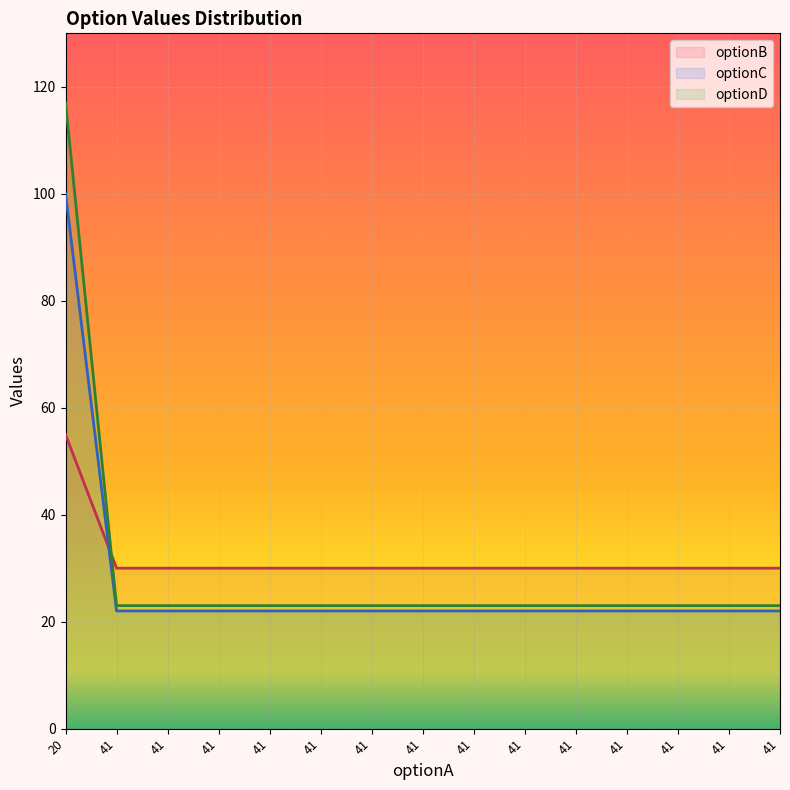

How many lines are shown in the chart?

3